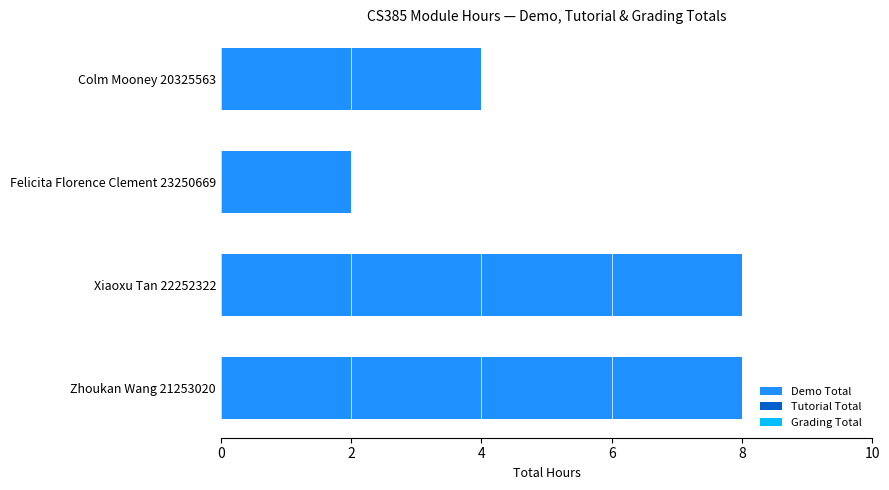

What is the maximum value shown in the chart?

8